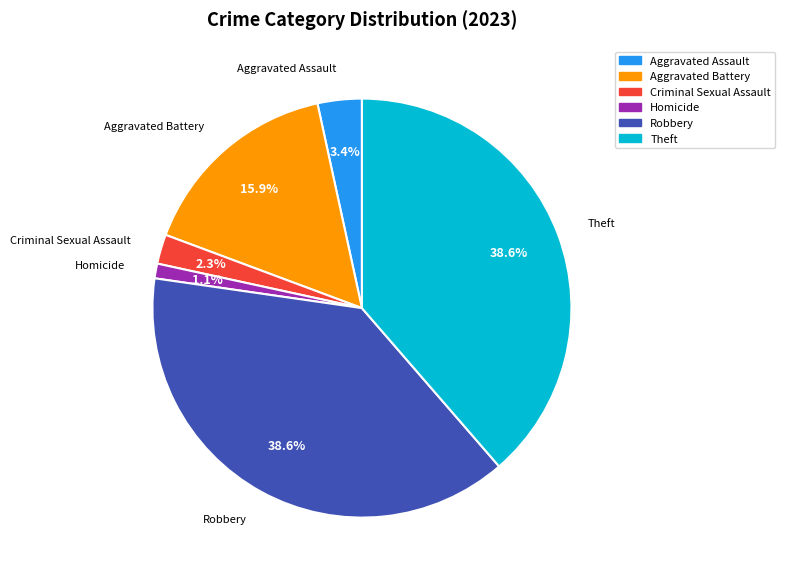

Does any single category account for the majority?

No